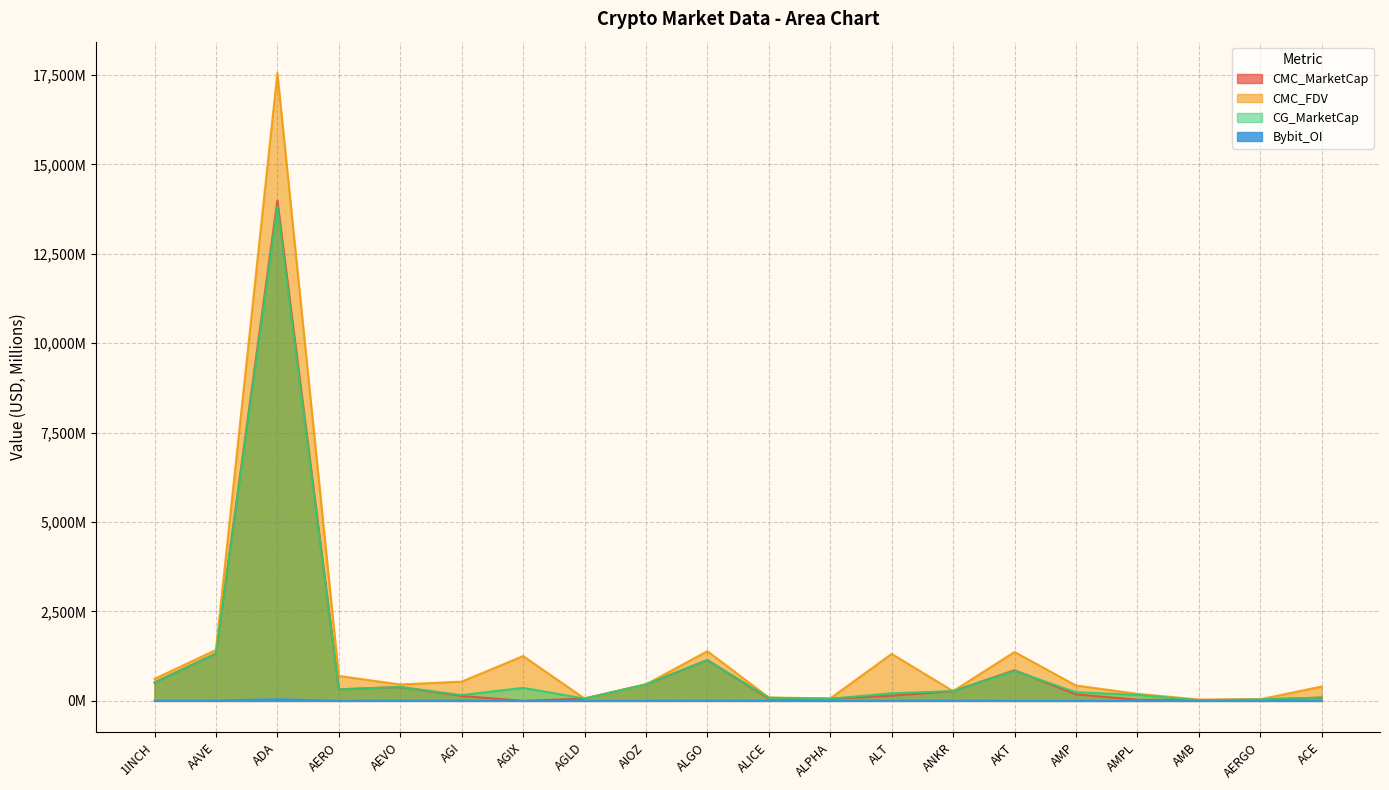

True or false: CG_MarketCap has a value of 512.6 at 1INCH.

True